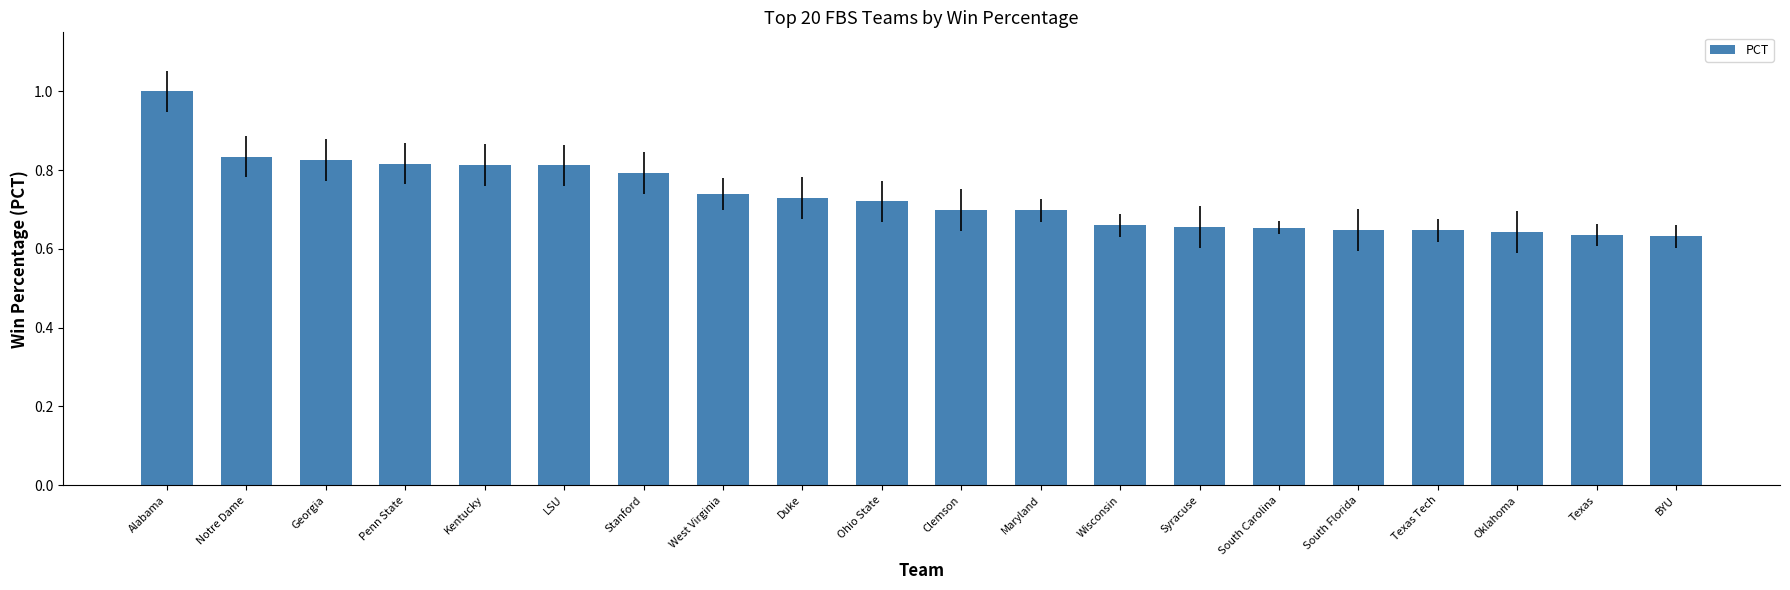

What is the difference between the maximum and minimum values?

0.4